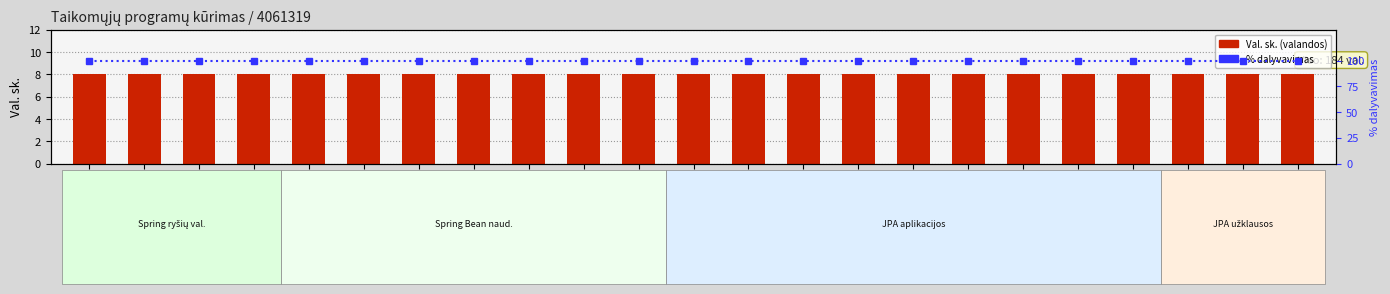

True or false: Val. sk. has a value of 8 at 07 04.

True